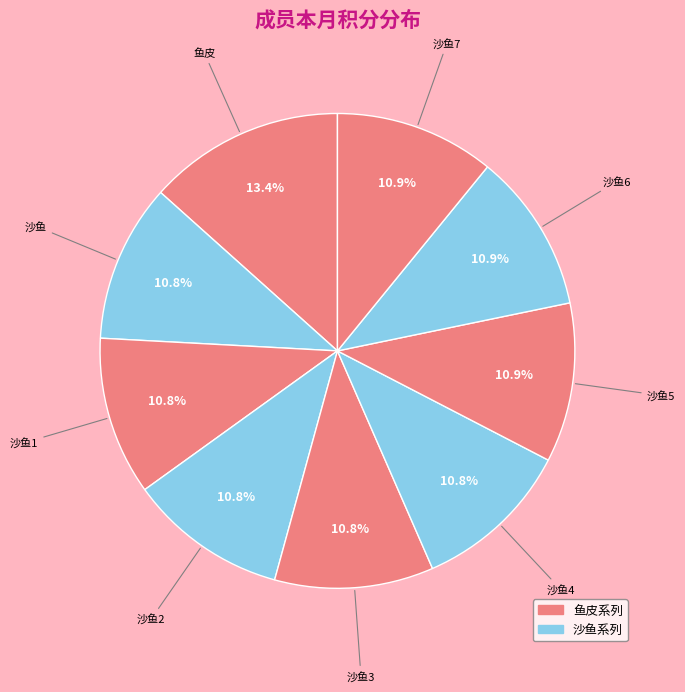

What portion of the pie excludes 沙鱼3?

89.2%